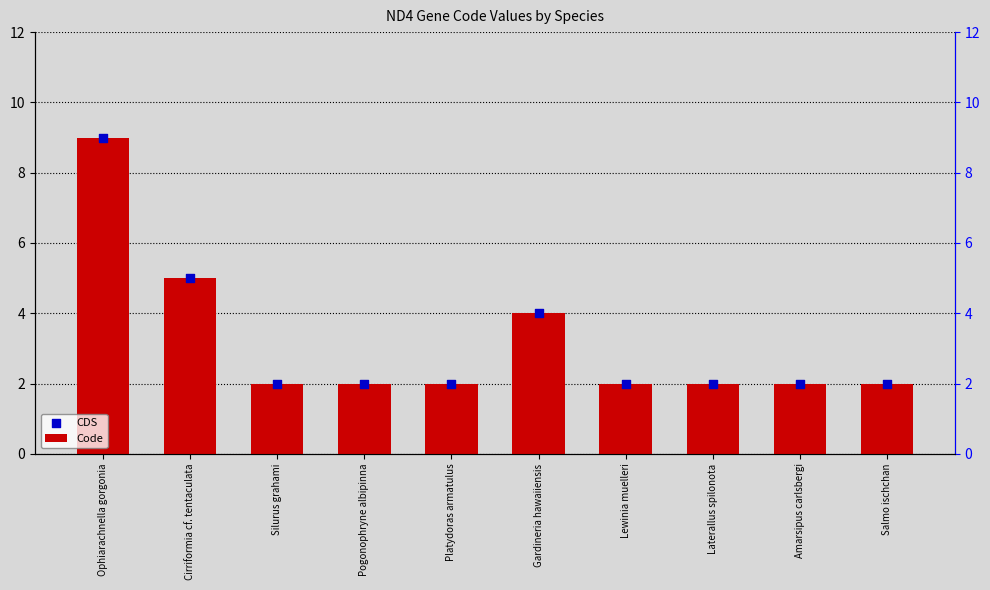

Which series contains the lowest Y value?

Code